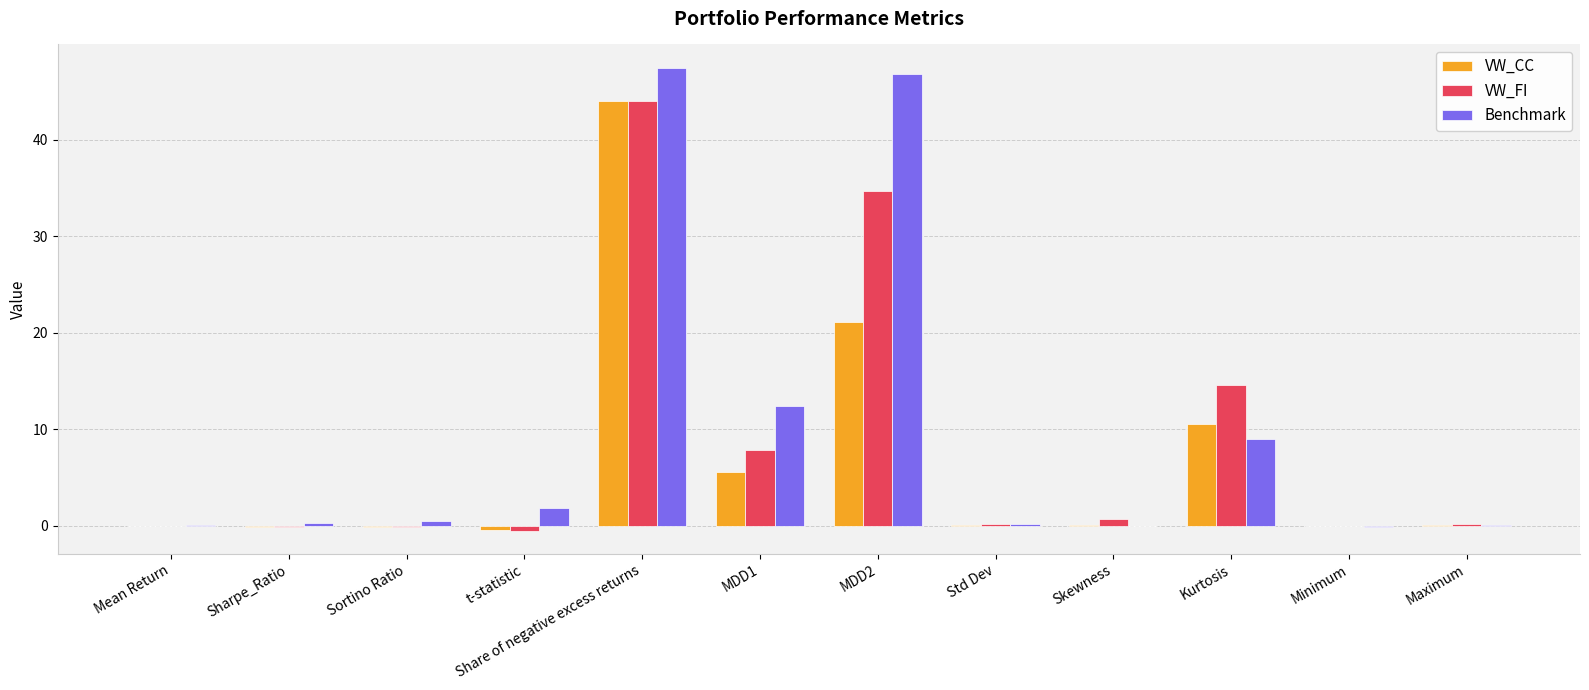

What is the highest value of the VW_FI series?

44.0